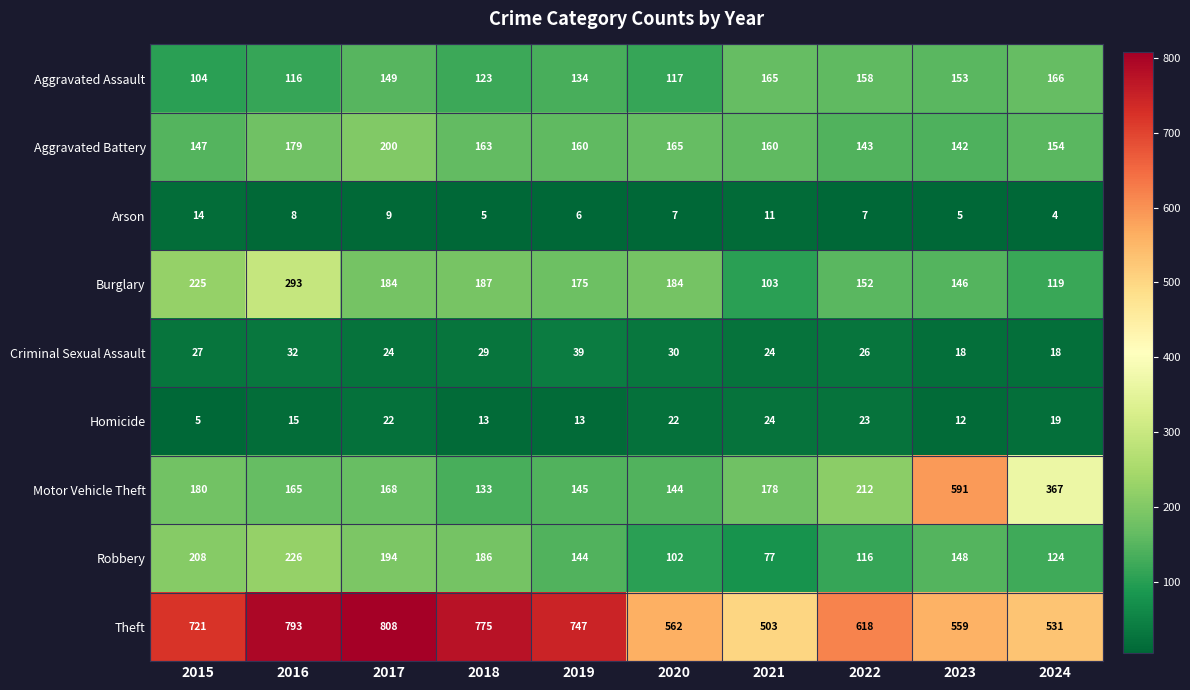

At which category is the sum across all series the highest?

2016